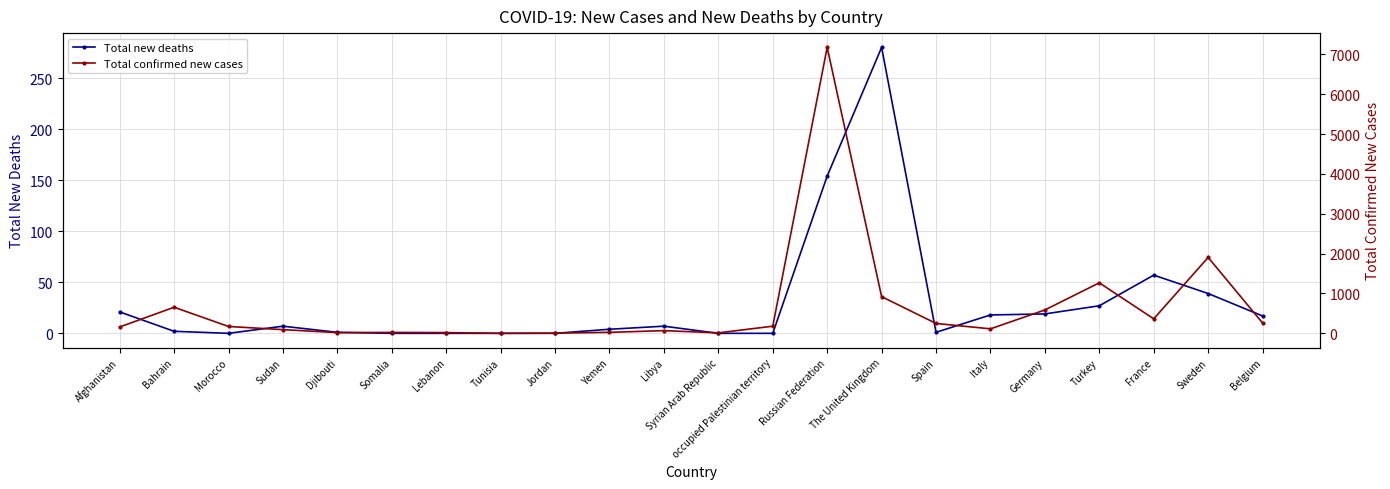

What is the average value of the Total confirmed new cases series?

649